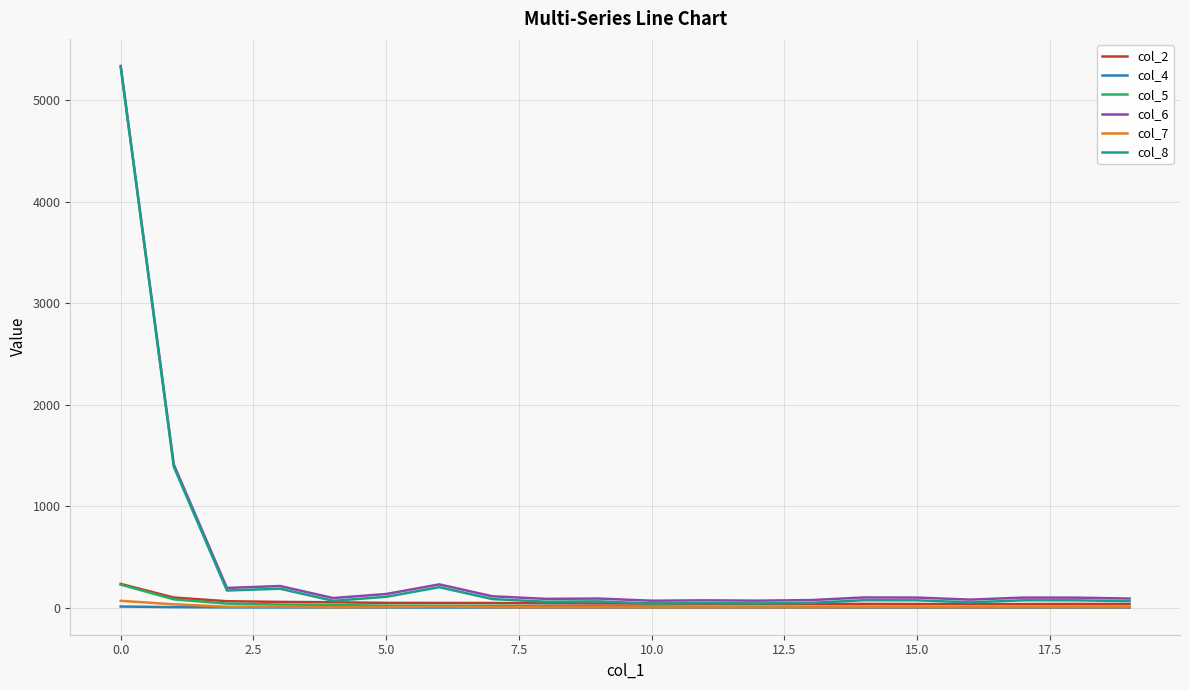

True or false: col_6 and col_8 intersect in this chart.

False